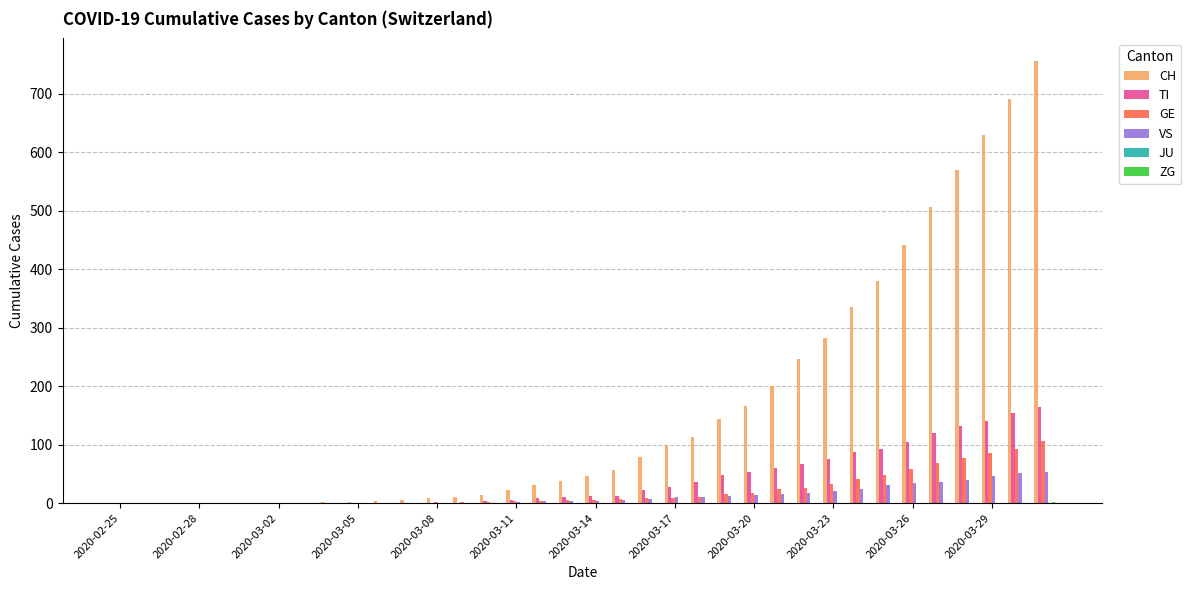

What is the maximum value shown in the chart?

757